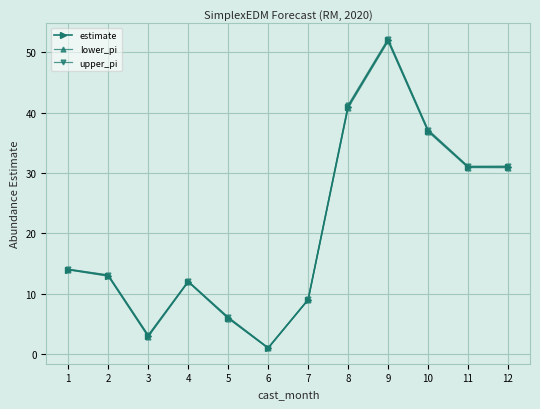

Is it true that lower_pi equals 36.8 at 10?

True